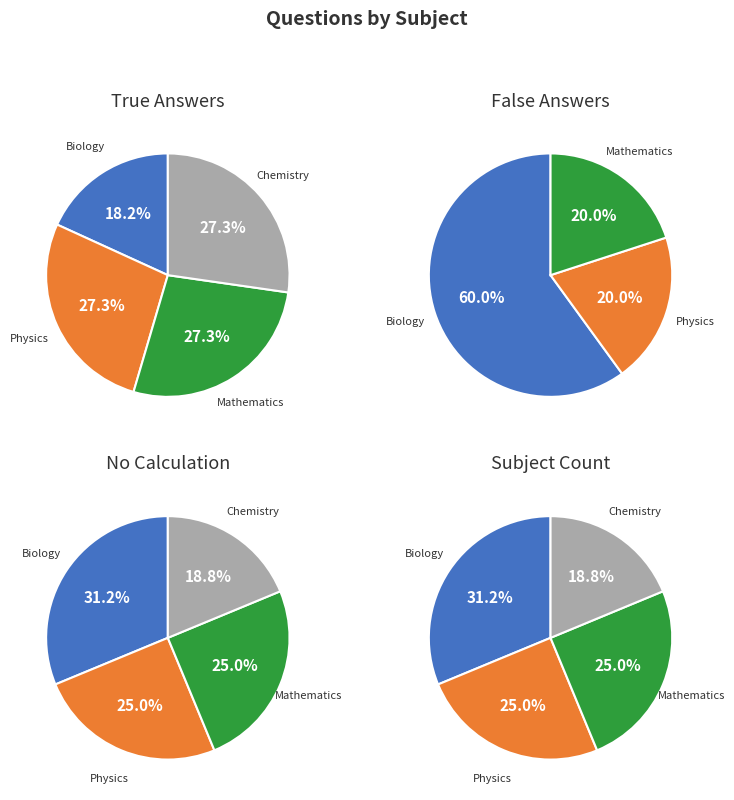

The Mathematics slice represents 37% of the pie. True or false?

False